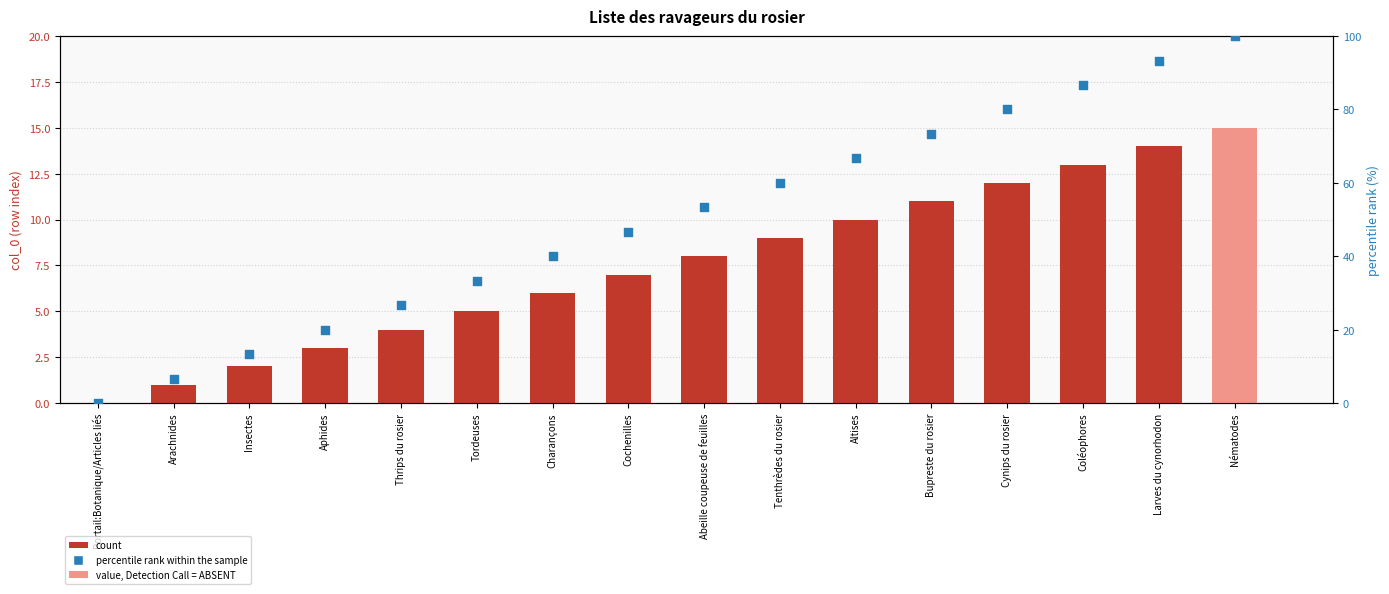

What is the total value across all series at Cochenilles?

53.7